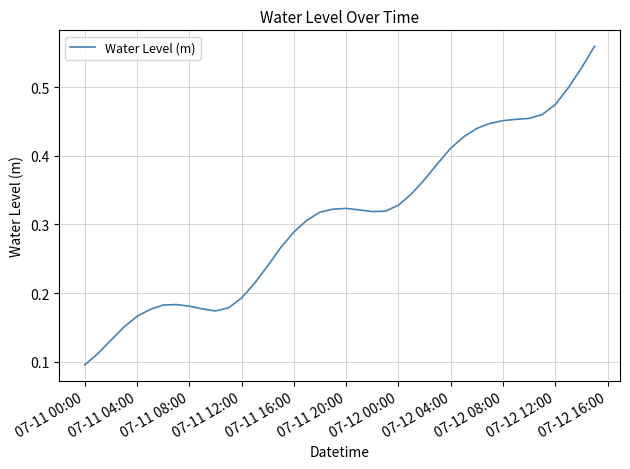

Reading right to left, extract all data points from this chart.

0.6	0.5	0.5	0.5	0.5	0.5	0.5	0.5	0.4	0.4	0.4	0.4	0.4	0.4	0.3	0.3	0.3	0.3	0.3	0.3	0.3	0.3	0.3	0.3	0.3	0.2	0.2	0.2	0.2	0.2	0.2	0.2	0.2	0.2	0.2	0.2	0.2	0.1	0.1	0.1